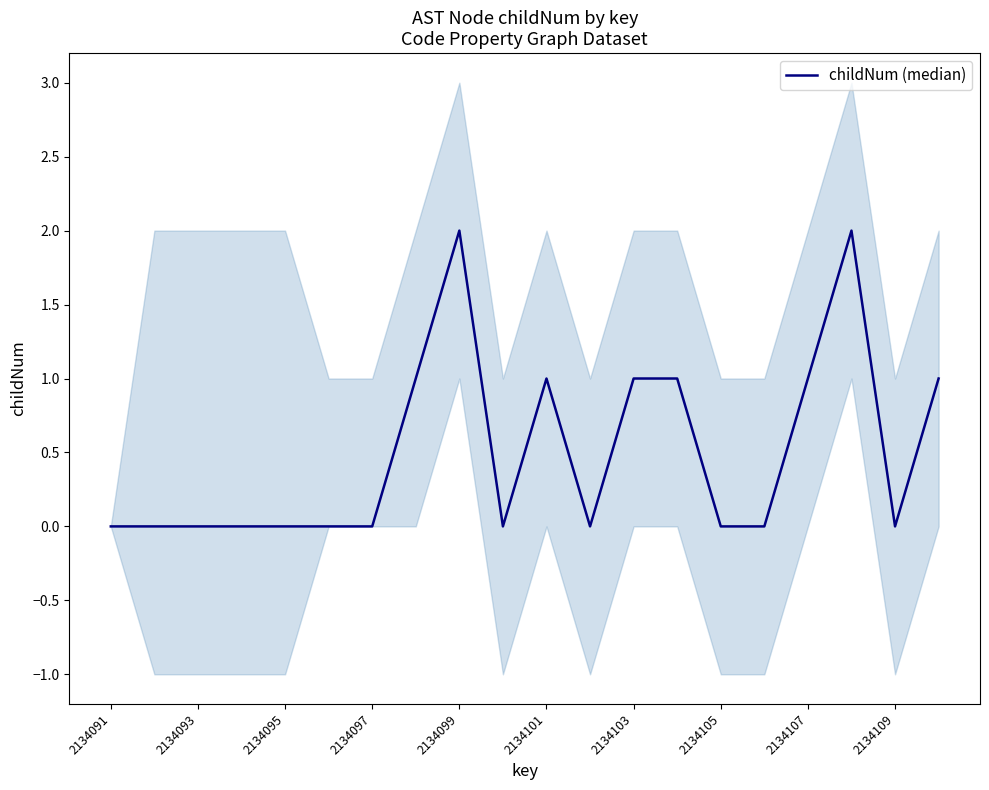

True or false: there are more than 2 points higher than both neighbors.

True